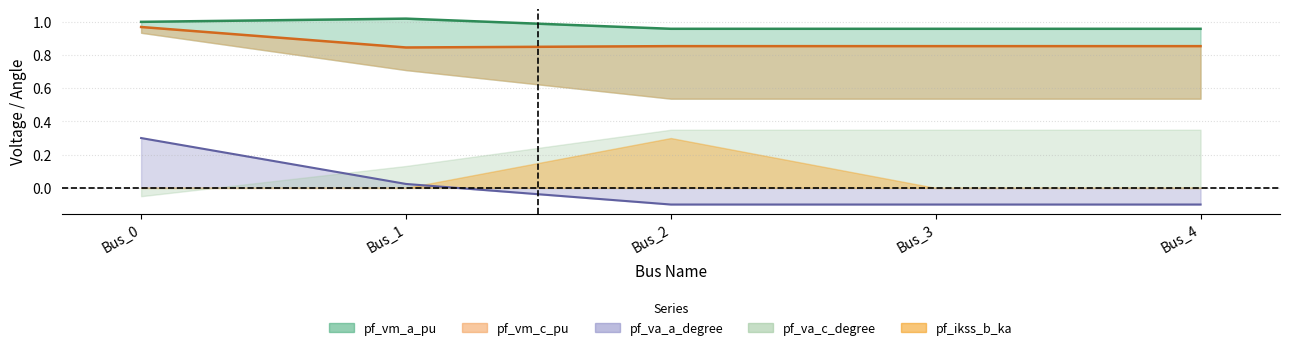

Which has a higher value, Bus_2 or Bus_0?

Bus_0